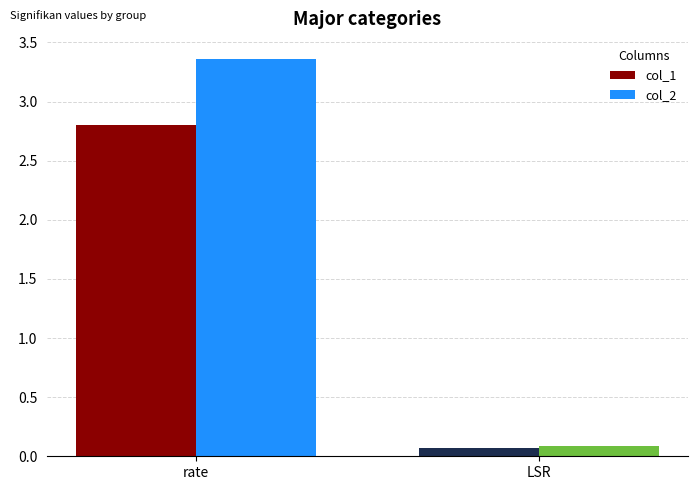

What are all the series names shown in the legend?

col_1, col_2